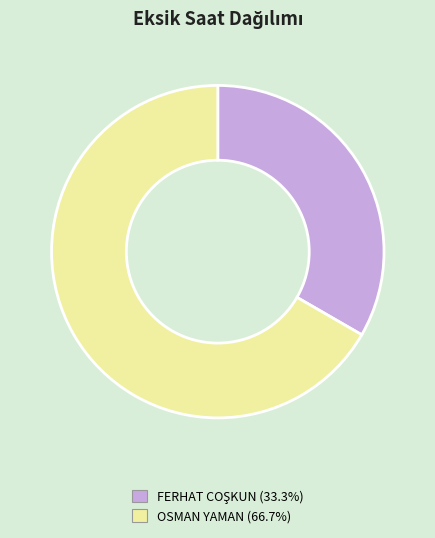

Is there a majority slice in this chart?

Yes